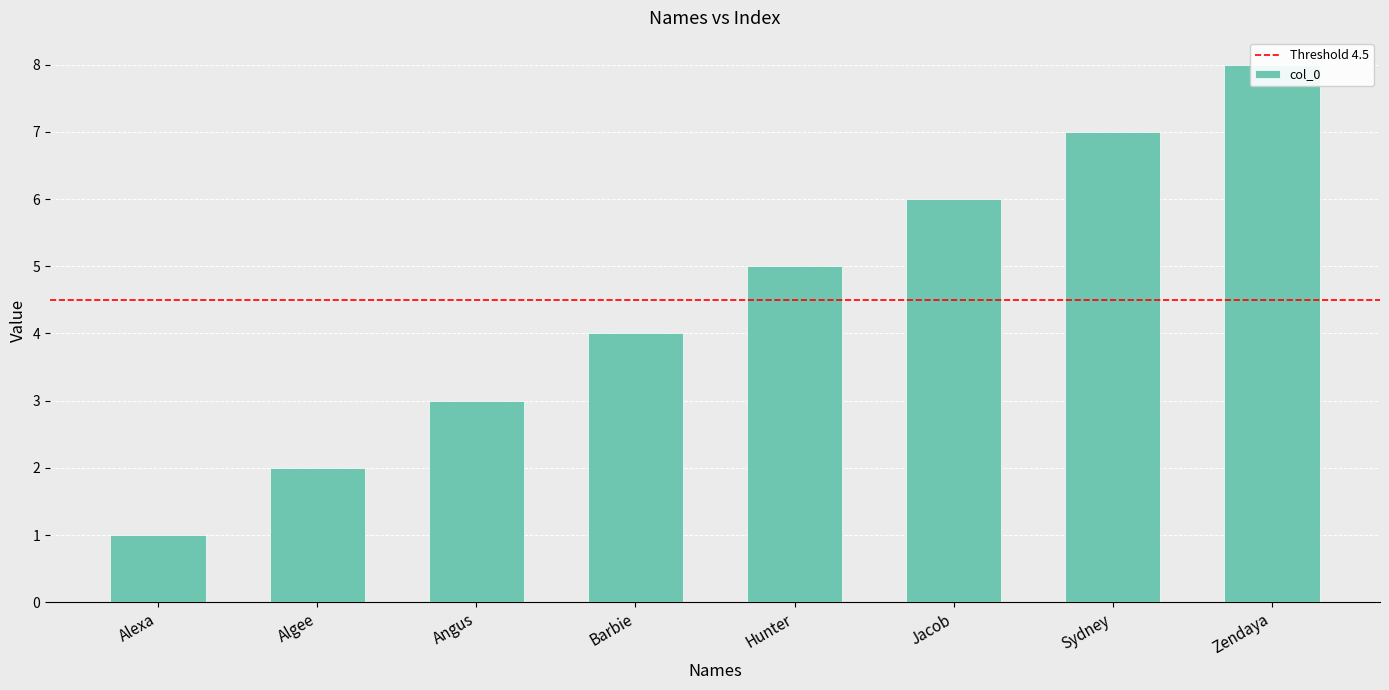

What is the difference between the maximum and minimum values?

7